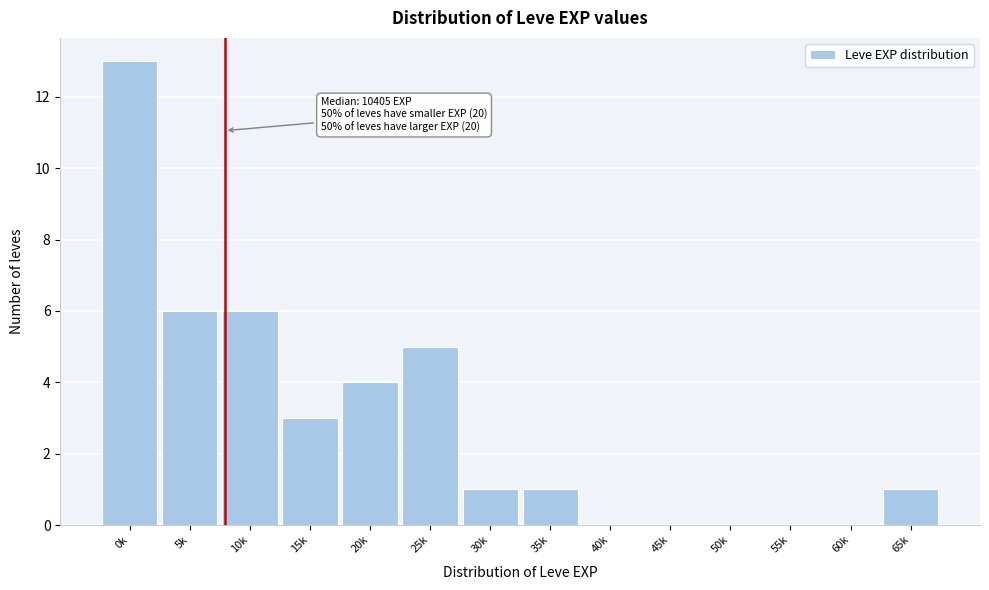

Reading left to right, what are all the values shown in this chart?

0k=13	5k=6	10k=6	15k=3	20k=4	25k=5	30k=1	35k=1	40k=0	45k=0	50k=0	55k=0	60k=0	65k=1